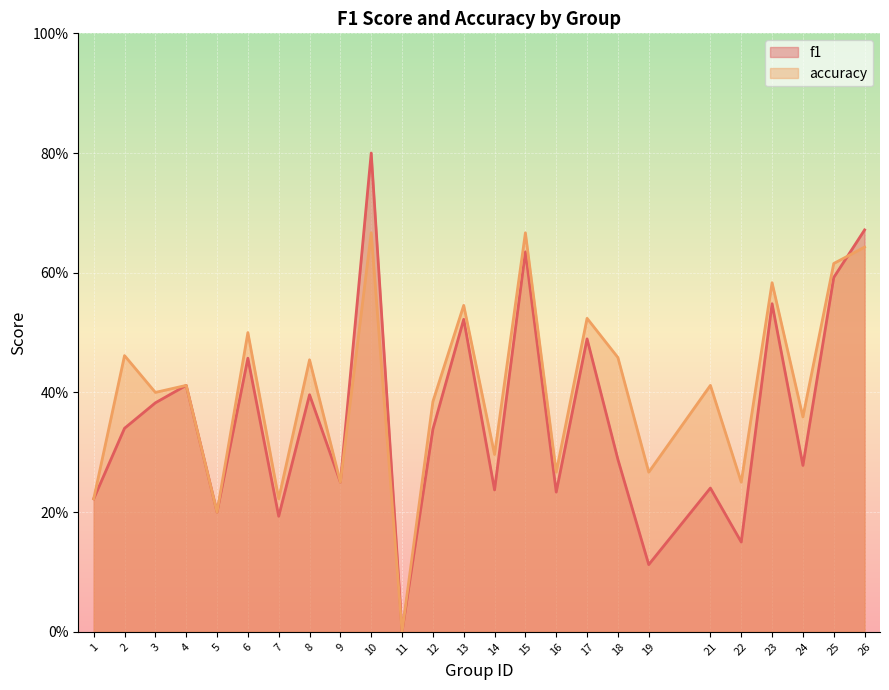

Reading right to left, extract all data points from this chart.

f1: 26=0.7	25=0.6	24=0.3	23=0.5	22=0.2	21=0.2	19=0.1	18=0.3	17=0.5	16=0.2	15=0.6	14=0.2	13=0.5	12=0.3	11=0.0	10=0.8	9=0.2	8=0.4	7=0.2	6=0.5	5=0.2	4=0.4	3=0.4	2=0.3	1=0.2
accuracy: 26=0.6	25=0.6	24=0.4	23=0.6	22=0.2	21=0.4	19=0.3	18=0.5	17=0.5	16=0.3	15=0.7	14=0.3	13=0.5	12=0.4	11=0.0	10=0.7	9=0.2	8=0.5	7=0.2	6=0.5	5=0.2	4=0.4	3=0.4	2=0.5	1=0.2